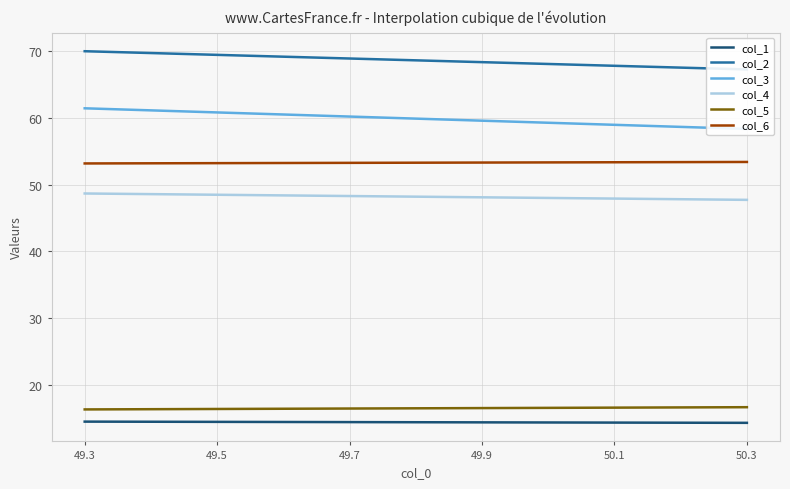

What is the average value of the col_1 series?

14.3